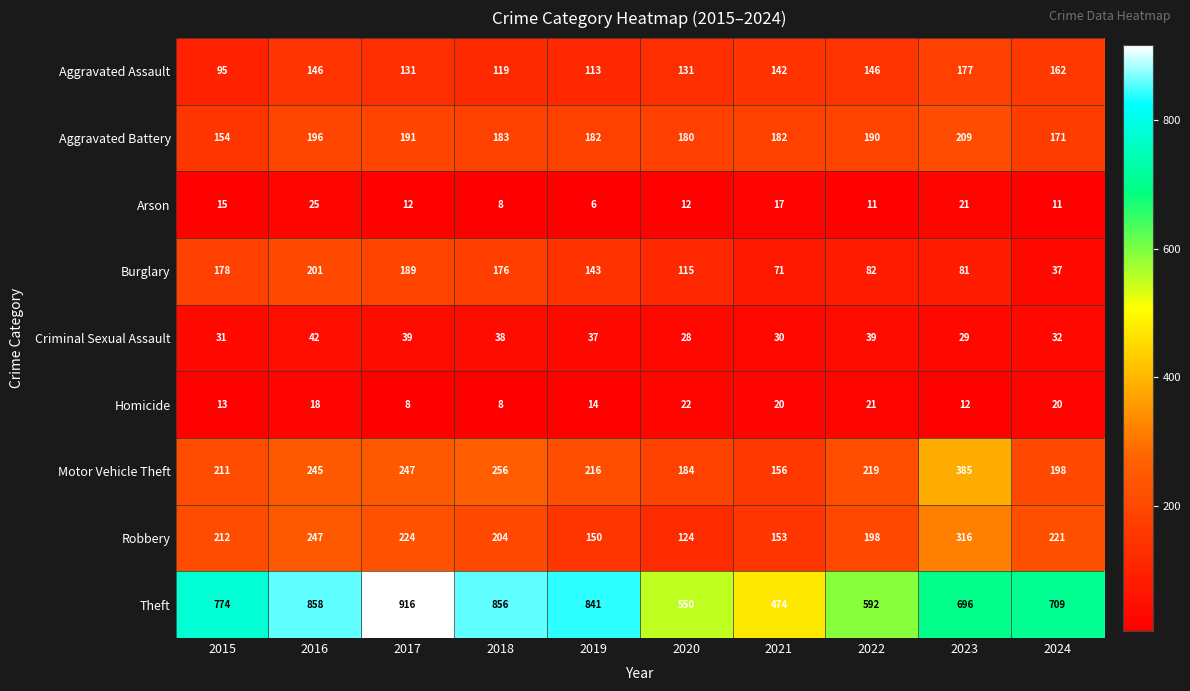

Which series changed the most between 2016 and 2018?

Robbery